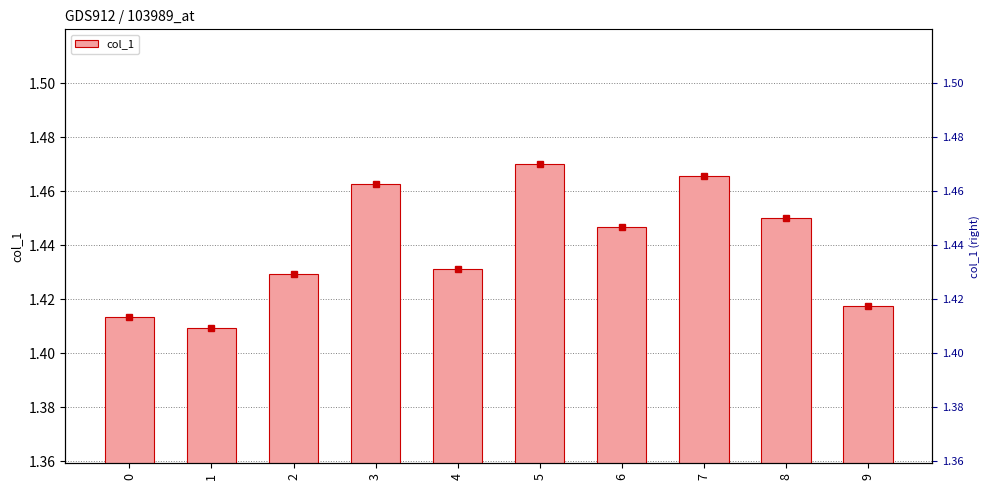

Which has a higher value, 9 or 3?

3